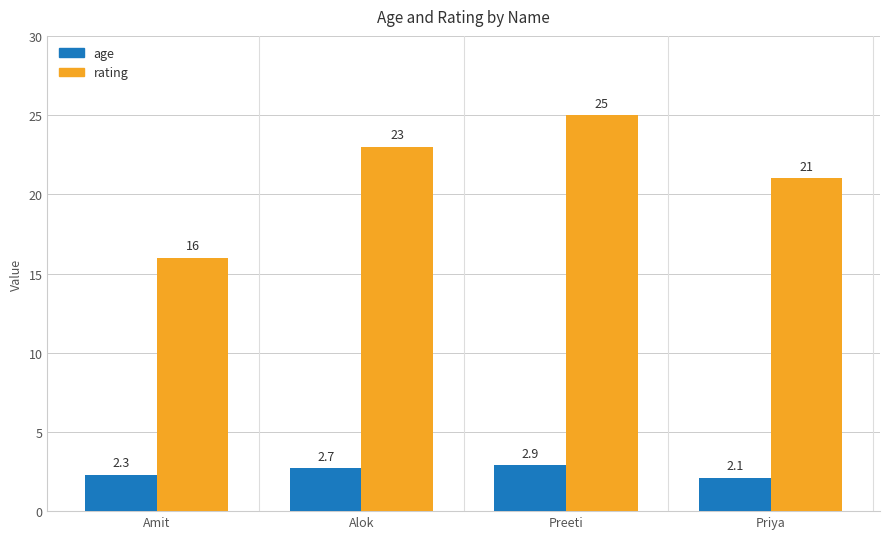

At how many categories does at least one series exceed 4?

4